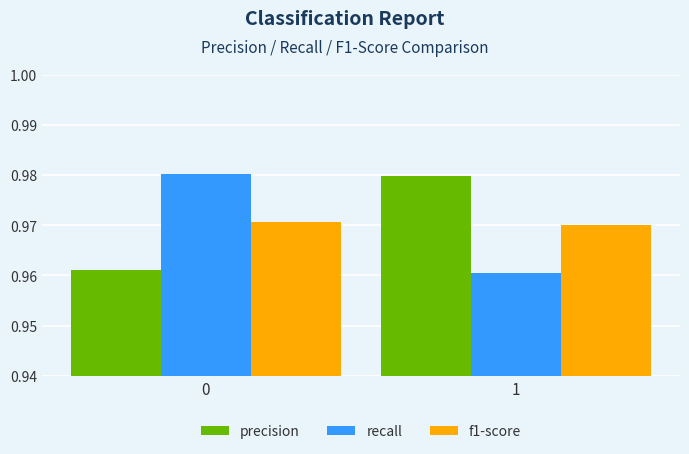

Rank the series at 0 from highest to lowest value.

recall, f1-score, precision